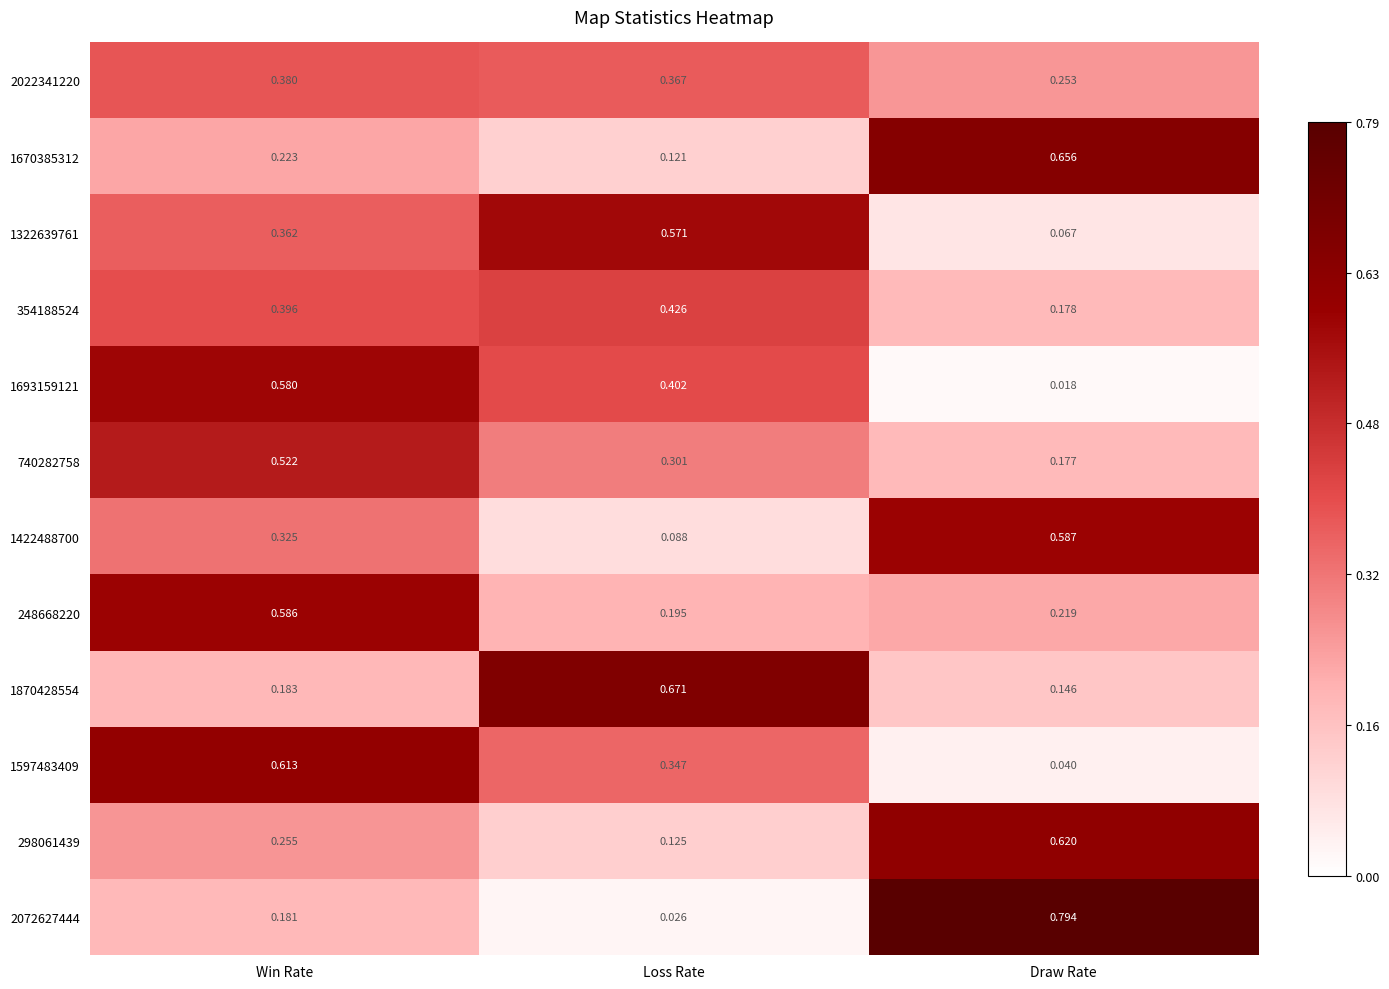

At which category is the sum across all series the highest?

Win Rate